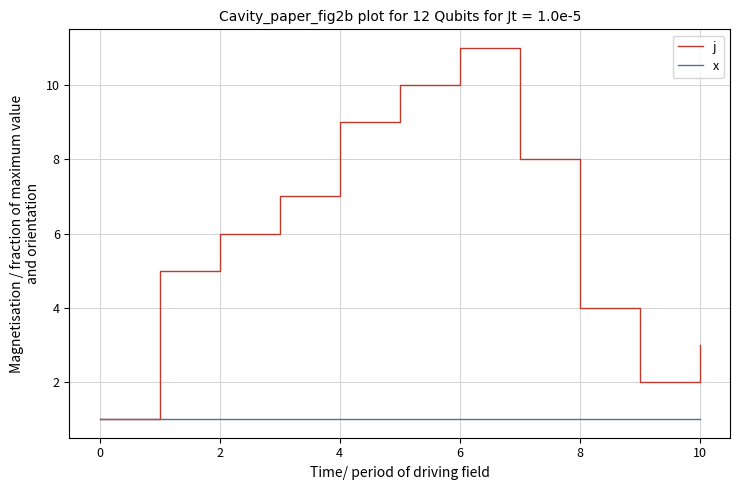

How many interior local peaks does the j series have?

1